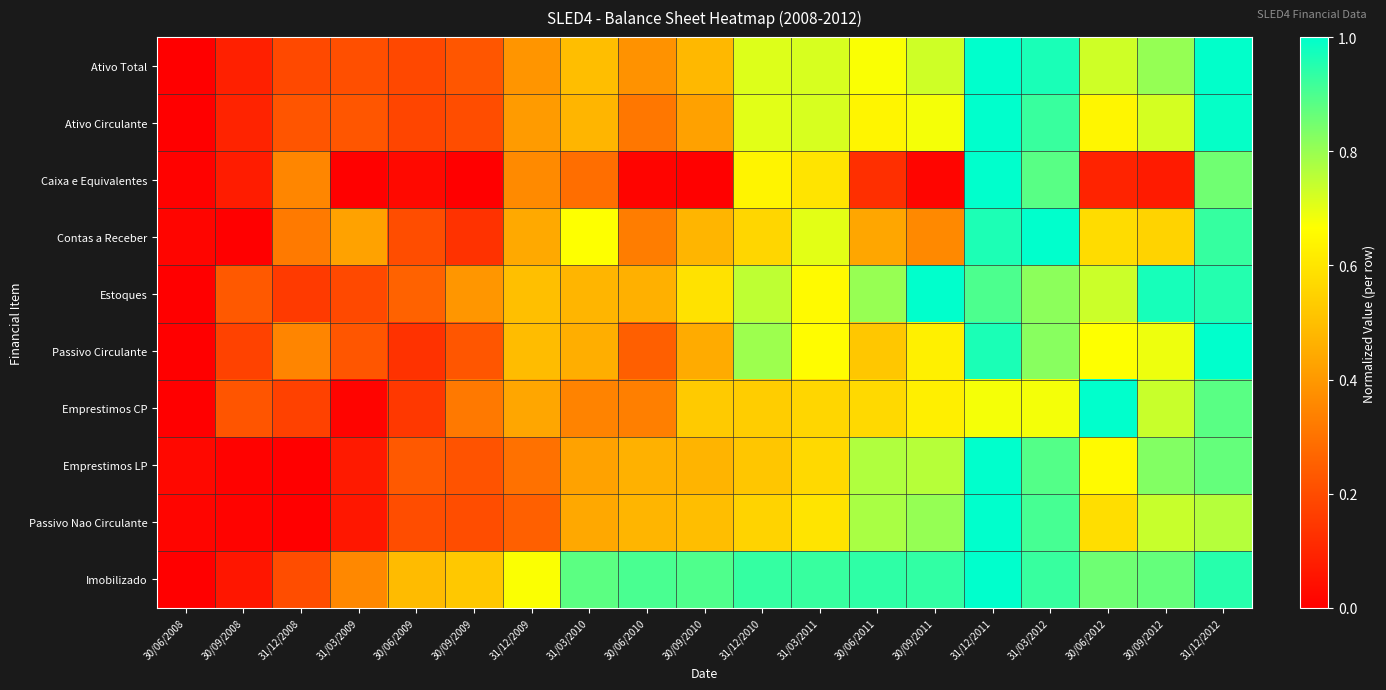

Reading left to right, transcribe all the data shown in this chart.

Ativo Total: 30/06/2008=0.0	30/09/2008=0.1	31/12/2008=0.2	31/03/2009=0.2	30/06/2009=0.2	30/09/2009=0.2	31/12/2009=0.4	31/03/2010=0.5	30/06/2010=0.4	30/09/2010=0.5	31/12/2010=0.7	31/03/2011=0.7	30/06/2011=0.7	30/09/2011=0.7	31/12/2011=1.0	31/03/2012=1.0	30/06/2012=0.7	30/09/2012=0.8	31/12/2012=1.0
Ativo Circulante: 30/06/2008=0.0	30/09/2008=0.1	31/12/2008=0.2	31/03/2009=0.2	30/06/2009=0.2	30/09/2009=0.2	31/12/2009=0.4	31/03/2010=0.5	30/06/2010=0.3	30/09/2010=0.4	31/12/2010=0.7	31/03/2011=0.7	30/06/2011=0.6	30/09/2011=0.7	31/12/2011=1.0	31/03/2012=0.9	30/06/2012=0.6	30/09/2012=0.7	31/12/2012=1.0
Caixa e Equivalentes: 30/06/2008=0.0	30/09/2008=0.1	31/12/2008=0.4	31/03/2009=0.0	30/06/2009=0.0	30/09/2009=0.0	31/12/2009=0.4	31/03/2010=0.3	30/06/2010=0.0	30/09/2010=0.0	31/12/2010=0.6	31/03/2011=0.6	30/06/2011=0.1	30/09/2011=0.0	31/12/2011=1.0	31/03/2012=0.9	30/06/2012=0.1	30/09/2012=0.1	31/12/2012=0.9
Contas a Receber: 30/06/2008=0.0	30/09/2008=0.0	31/12/2008=0.3	31/03/2009=0.4	30/06/2009=0.2	30/09/2009=0.1	31/12/2009=0.4	31/03/2010=0.7	30/06/2010=0.3	30/09/2010=0.5	31/12/2010=0.6	31/03/2011=0.7	30/06/2011=0.4	30/09/2011=0.4	31/12/2011=1.0	31/03/2012=1.0	30/06/2012=0.6	30/09/2012=0.6	31/12/2012=0.9
Estoques: 30/06/2008=0.0	30/09/2008=0.2	31/12/2008=0.2	31/03/2009=0.2	30/06/2009=0.3	30/09/2009=0.4	31/12/2009=0.5	31/03/2010=0.5	30/06/2010=0.5	30/09/2010=0.6	31/12/2010=0.8	31/03/2011=0.7	30/06/2011=0.8	30/09/2011=1.0	31/12/2011=0.9	31/03/2012=0.8	30/06/2012=0.7	30/09/2012=1.0	31/12/2012=1.0
Passivo Circulante: 30/06/2008=0.0	30/09/2008=0.2	31/12/2008=0.3	31/03/2009=0.2	30/06/2009=0.1	30/09/2009=0.2	31/12/2009=0.5	31/03/2010=0.5	30/06/2010=0.2	30/09/2010=0.4	31/12/2010=0.8	31/03/2011=0.7	30/06/2011=0.5	30/09/2011=0.6	31/12/2011=1.0	31/03/2012=0.8	30/06/2012=0.7	30/09/2012=0.7	31/12/2012=1.0
Emprestimos CP: 30/06/2008=0.0	30/09/2008=0.2	31/12/2008=0.2	31/03/2009=0.0	30/06/2009=0.1	30/09/2009=0.3	31/12/2009=0.4	31/03/2010=0.3	30/06/2010=0.3	30/09/2010=0.5	31/12/2010=0.5	31/03/2011=0.6	30/06/2011=0.6	30/09/2011=0.6	31/12/2011=0.7	31/03/2012=0.7	30/06/2012=1.0	30/09/2012=0.7	31/12/2012=0.9
Emprestimos LP: 30/06/2008=0.0	30/09/2008=0.0	31/12/2008=0.0	31/03/2009=0.1	30/06/2009=0.2	30/09/2009=0.2	31/12/2009=0.3	31/03/2010=0.4	30/06/2010=0.5	30/09/2010=0.5	31/12/2010=0.5	31/03/2011=0.6	30/06/2011=0.8	30/09/2011=0.8	31/12/2011=1.0	31/03/2012=0.9	30/06/2012=0.7	30/09/2012=0.8	31/12/2012=0.9
Passivo Nao Circulante: 30/06/2008=0.0	30/09/2008=0.0	31/12/2008=0.0	31/03/2009=0.1	30/06/2009=0.2	30/09/2009=0.2	31/12/2009=0.3	31/03/2010=0.4	30/06/2010=0.5	30/09/2010=0.5	31/12/2010=0.6	31/03/2011=0.6	30/06/2011=0.8	30/09/2011=0.8	31/12/2011=1.0	31/03/2012=0.9	30/06/2012=0.6	30/09/2012=0.7	31/12/2012=0.8
Imobilizado: 30/06/2008=0.0	30/09/2008=0.1	31/12/2008=0.2	31/03/2009=0.4	30/06/2009=0.5	30/09/2009=0.5	31/12/2009=0.7	31/03/2010=0.9	30/06/2010=0.9	30/09/2010=0.9	31/12/2010=0.9	31/03/2011=0.9	30/06/2011=0.9	30/09/2011=0.9	31/12/2011=1.0	31/03/2012=0.9	30/06/2012=0.9	30/09/2012=0.9	31/12/2012=0.9